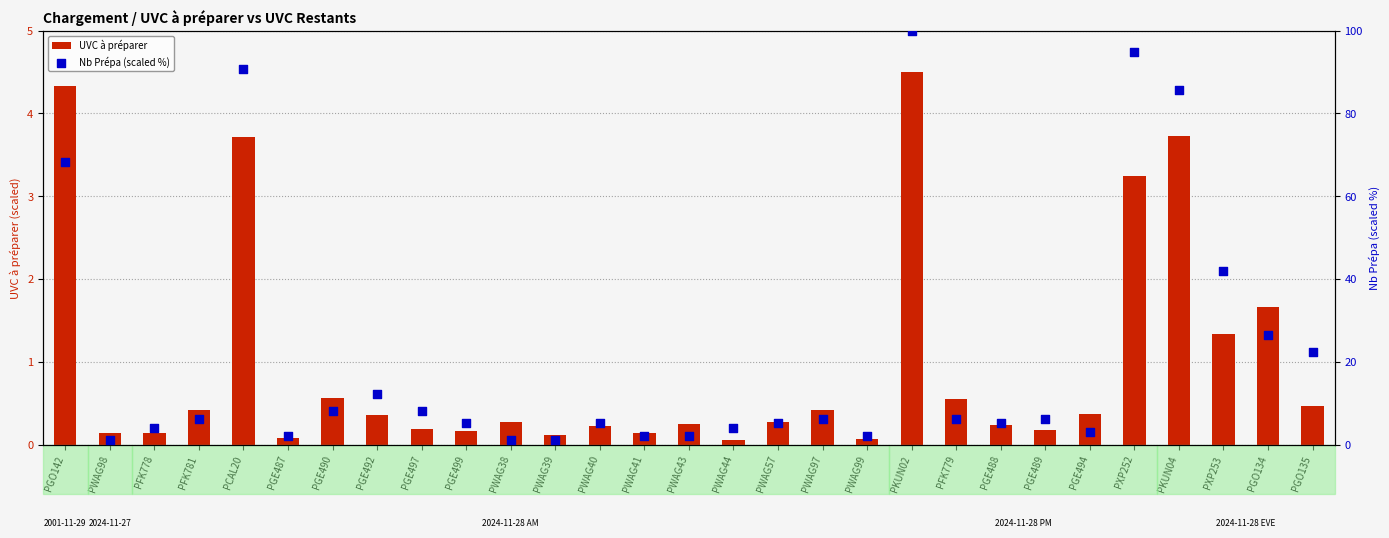

What are all the series names shown in the legend?

UVC à préparer, Nb Prépa (scaled %)